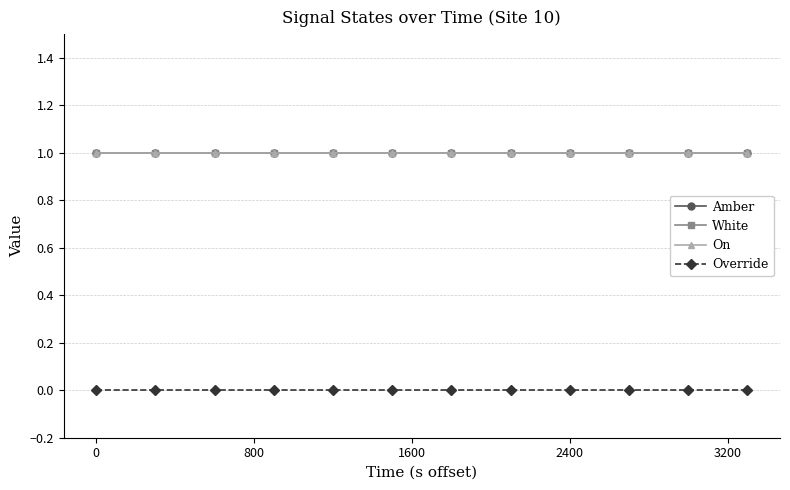

Reading left to right, list all the values displayed in this chart.

Amber: 1	1	1	1	1	1	1	1	1	1	1	1
White: 1	1	1	1	1	1	1	1	1	1	1	1
On: 1	1	1	1	1	1	1	1	1	1	1	1
Override: 0	0	0	0	0	0	0	0	0	0	0	0